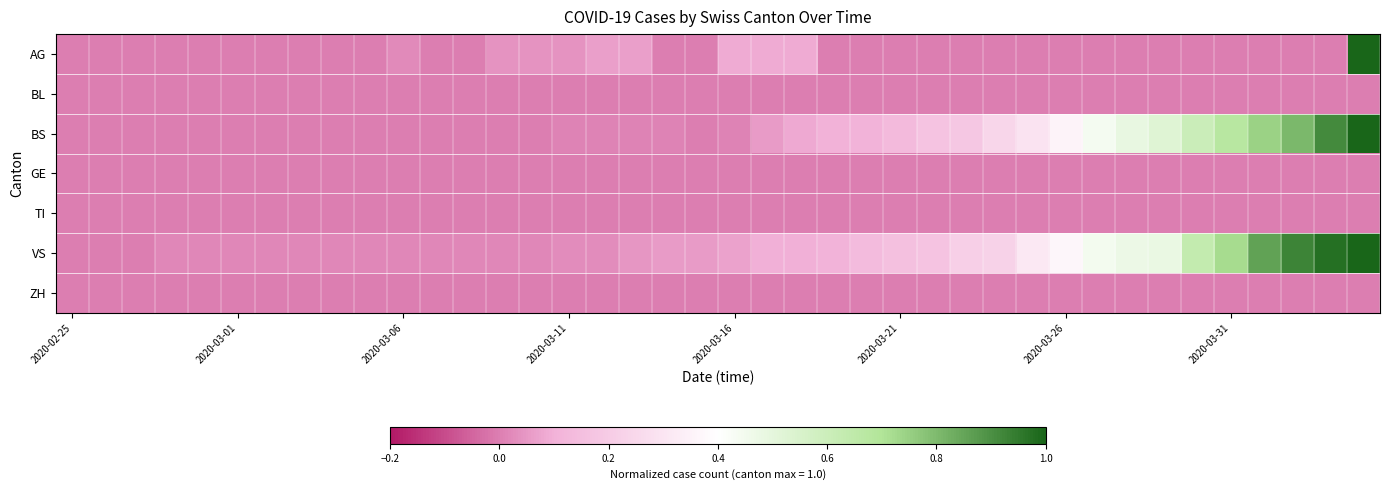

Which series has the largest total across all categories?

VS